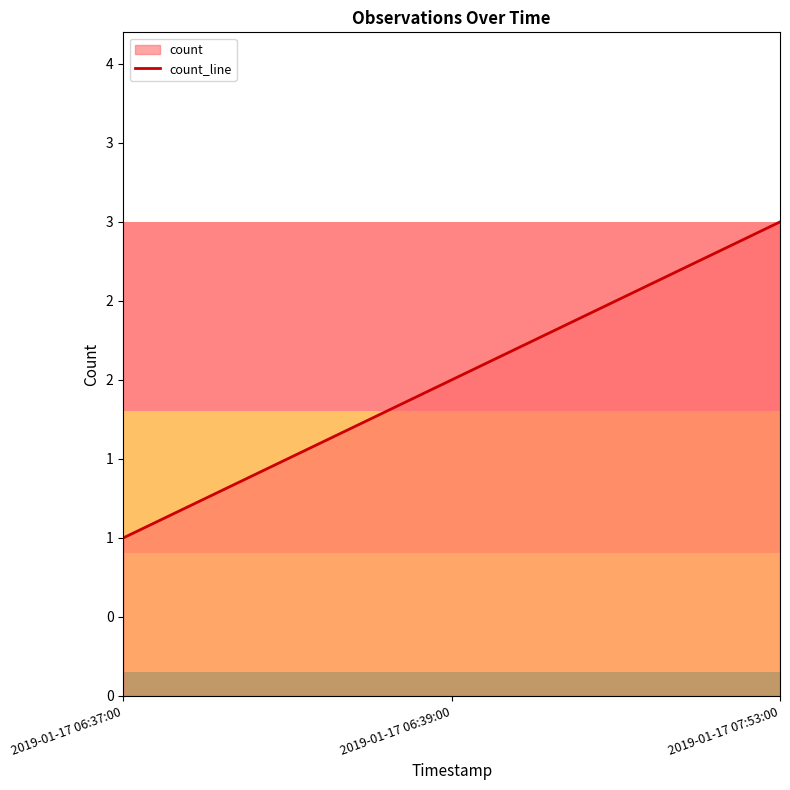

Does the chart display data point markers on the line(s)?

No